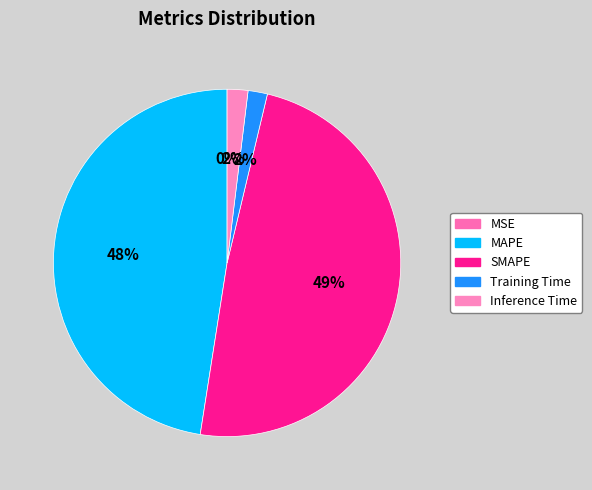

What percentage do MSE and Training Time together represent?

1.8%